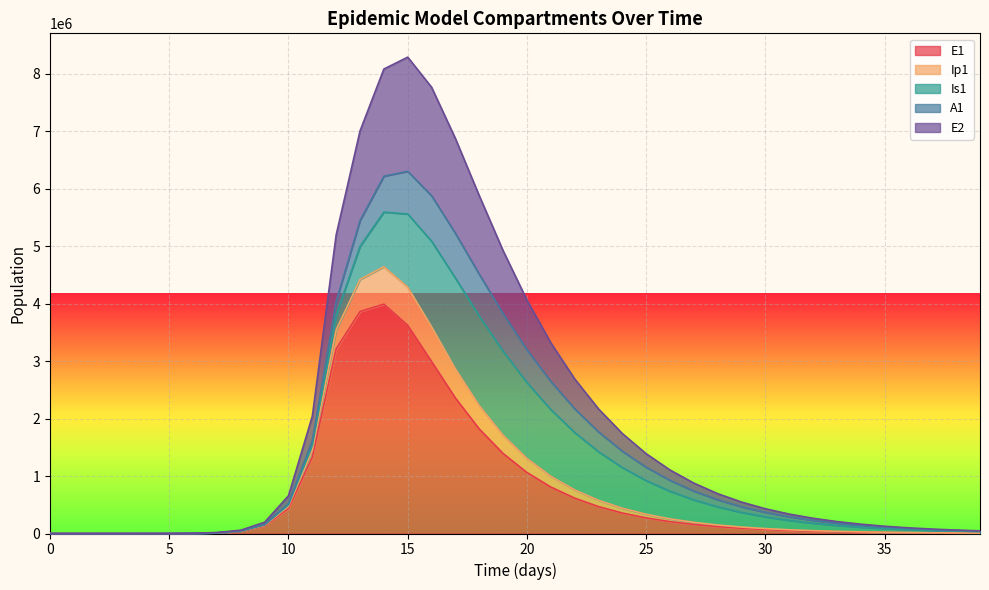

What are all the series names shown in the legend?

E1, Ip1, Is1, A1, E2